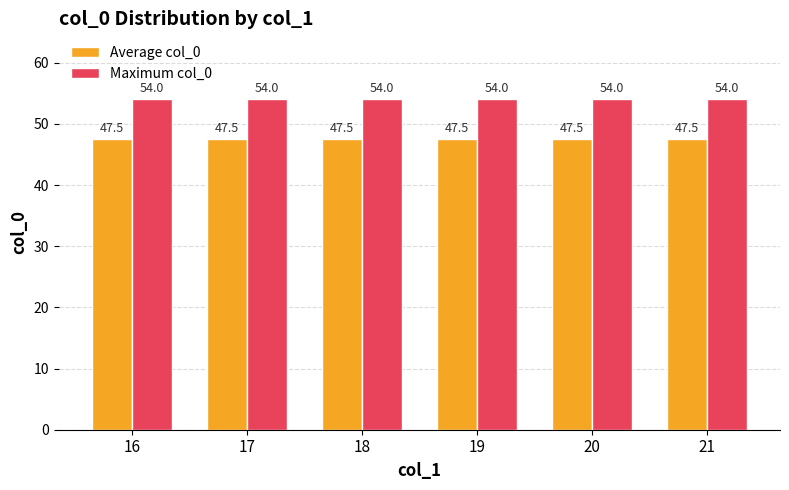

Rank the series at 19 from highest to lowest value.

Maximum col_0, Average col_0